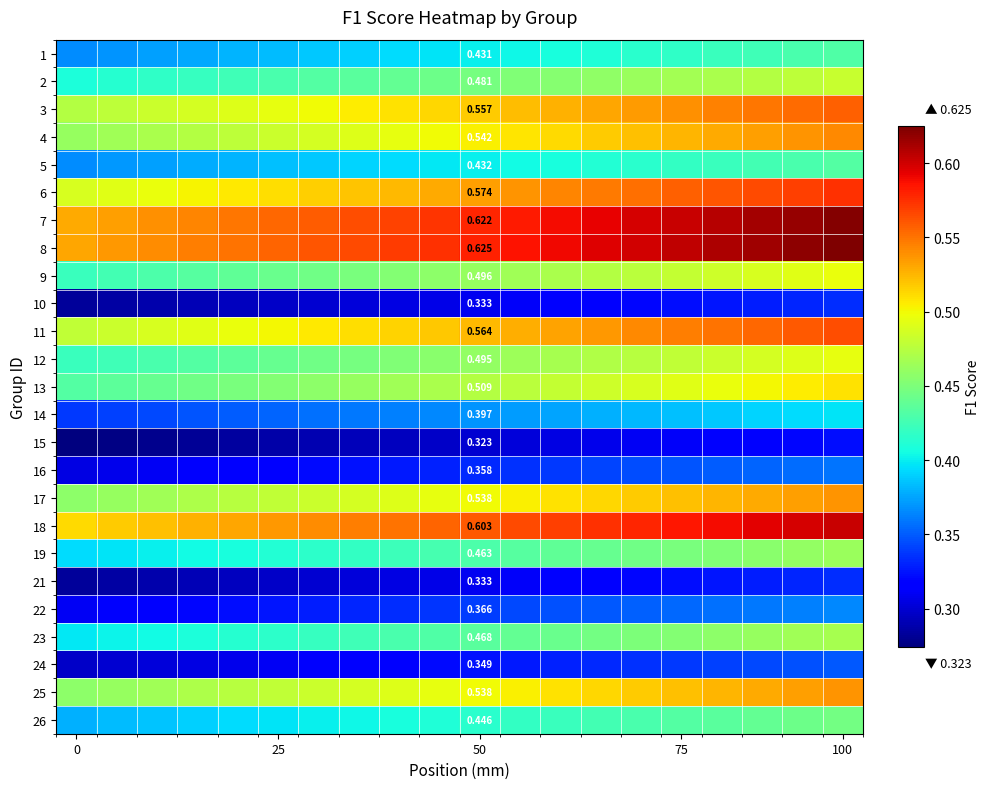

What is the smallest value displayed?

0.3